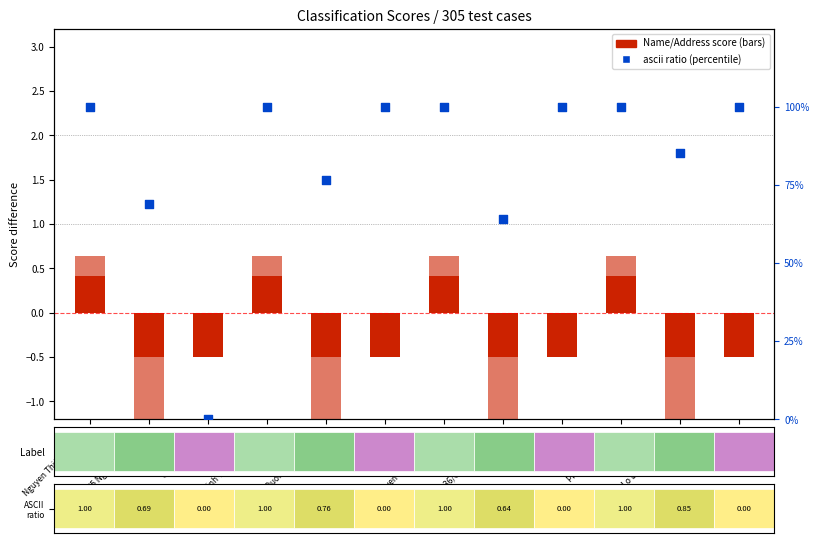

Which series contains the highest Y value?

ascii ratio (percentile)